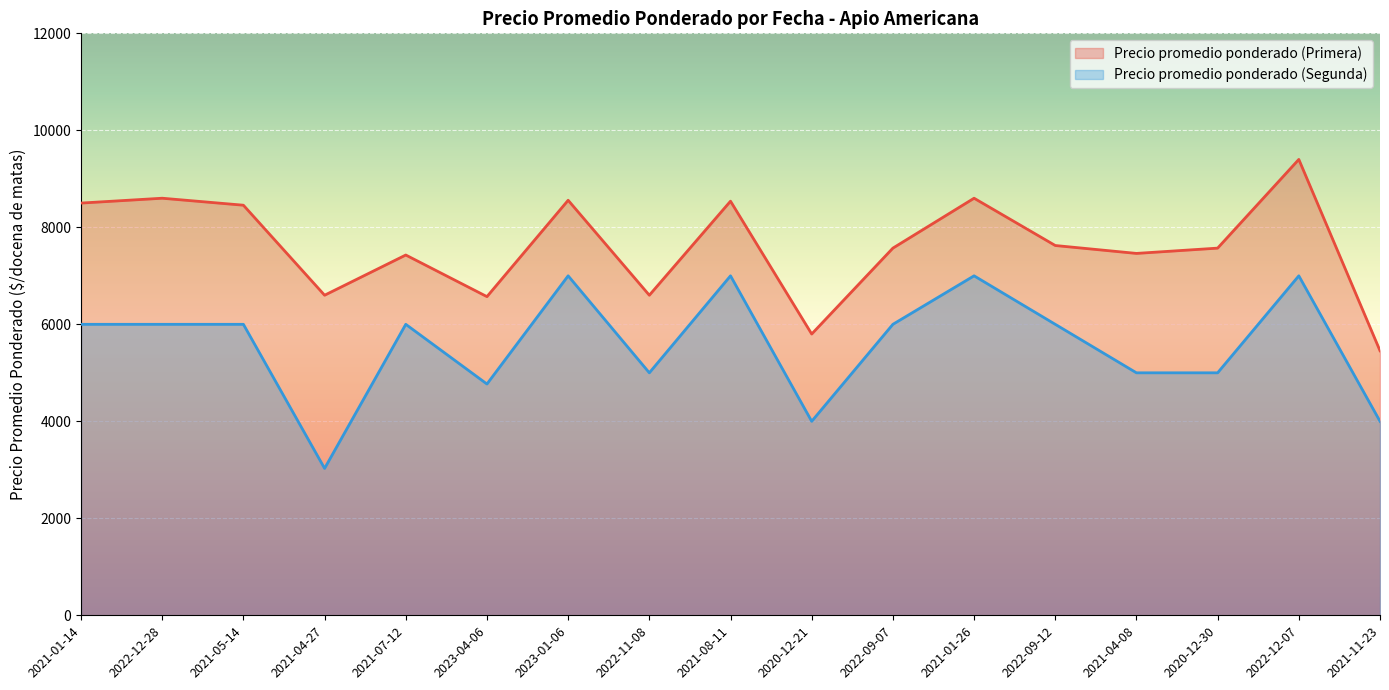

What is the highest value of the Precio promedio ponderado (Primera) series?

9400